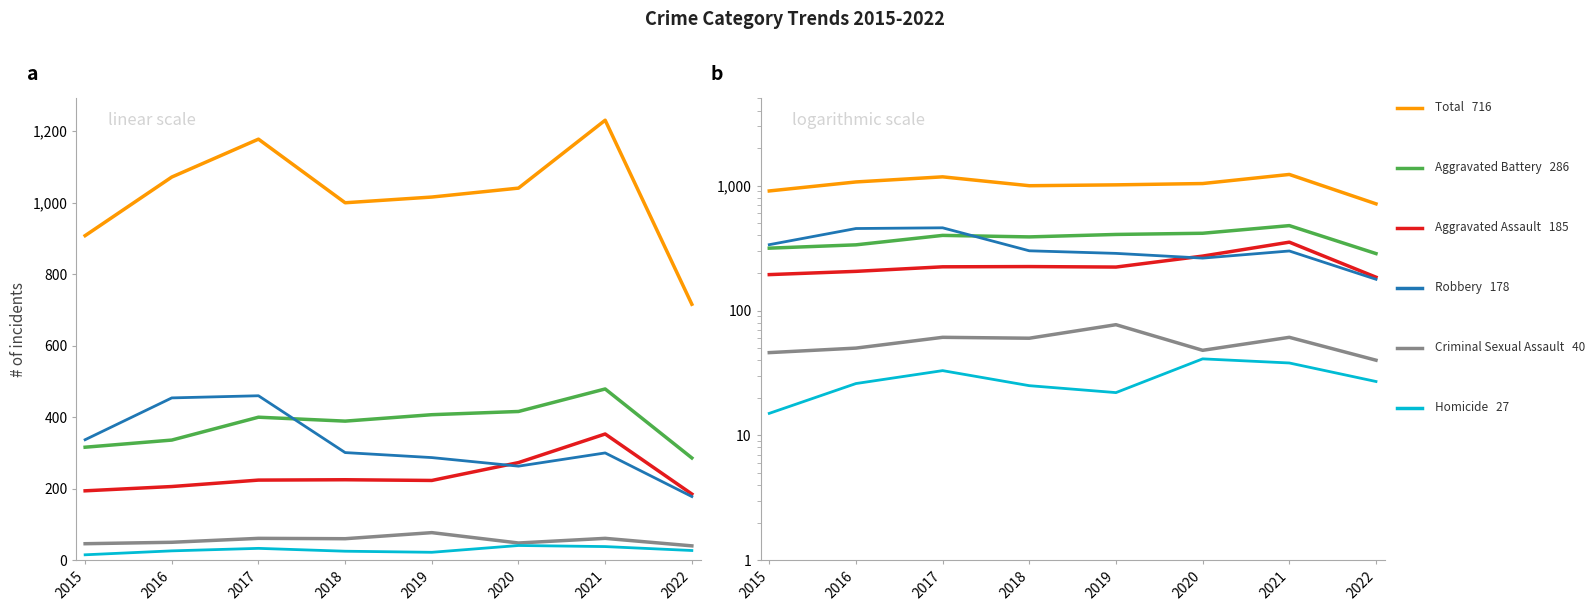

At which category does Robbery reach its first local peak?

2017